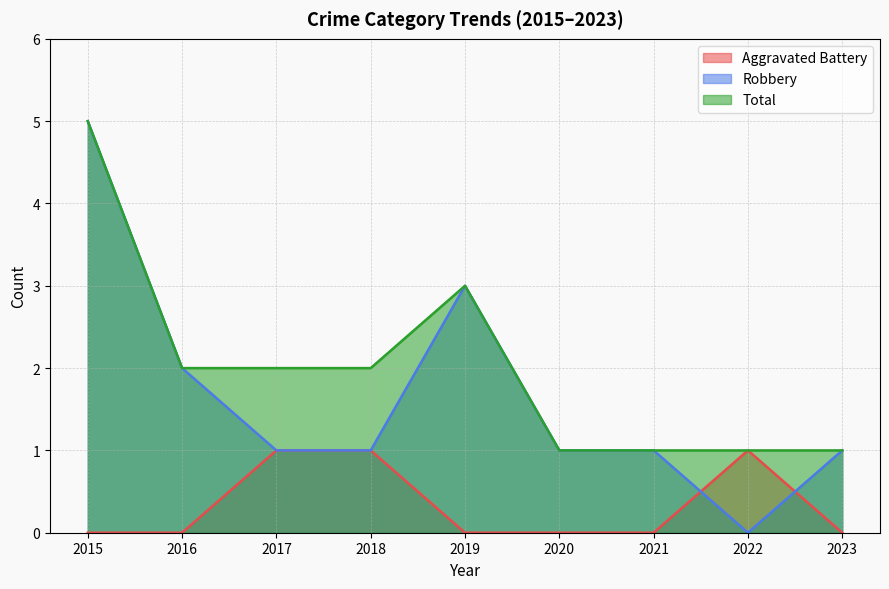

At how many categories does at least one series exceed 4?

1